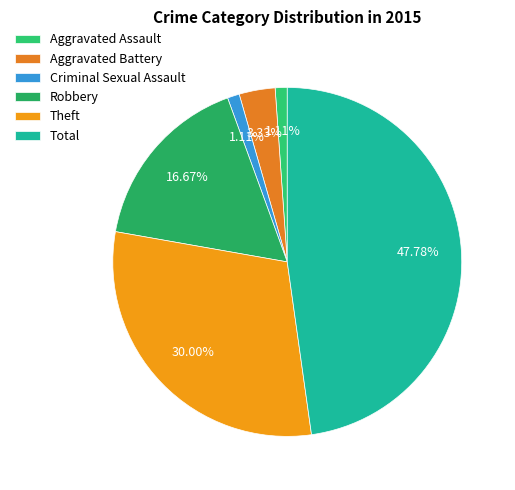

What percentage is NOT represented by Robbery?

83.3%